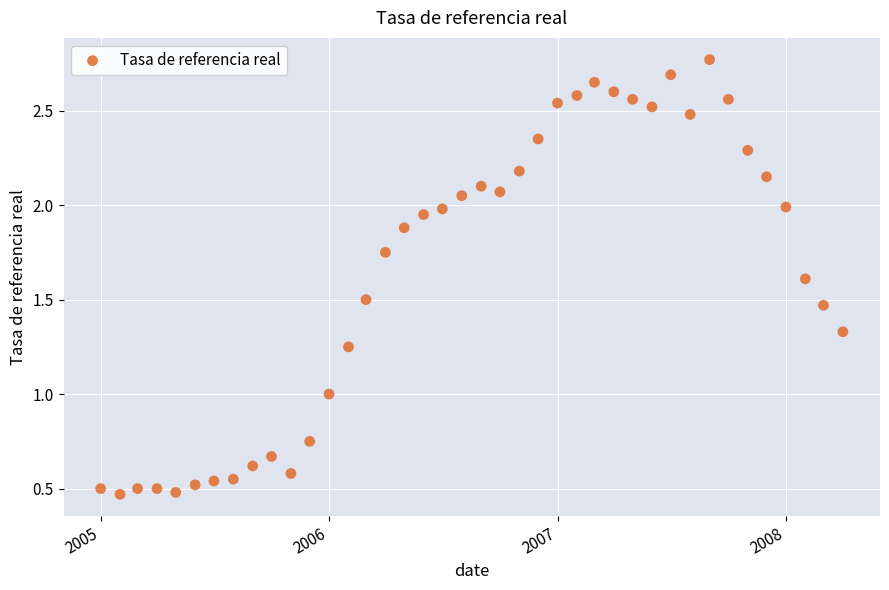

What is the range of X values (max minus min)?

1186.0